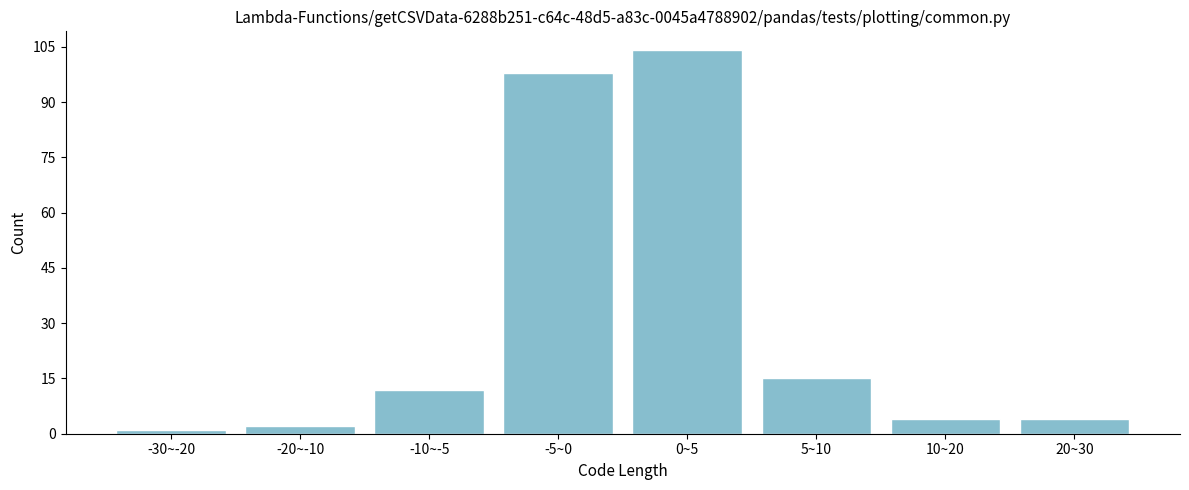

Reading right to left, what are all the values shown in this chart?

4	4	15	104	98	12	2	1